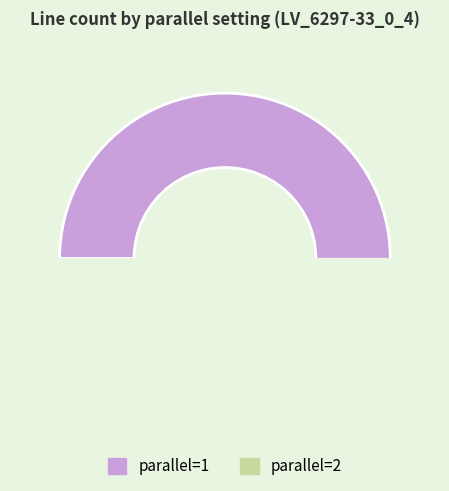

To the nearest percent, what portion does 6 represent?

4%